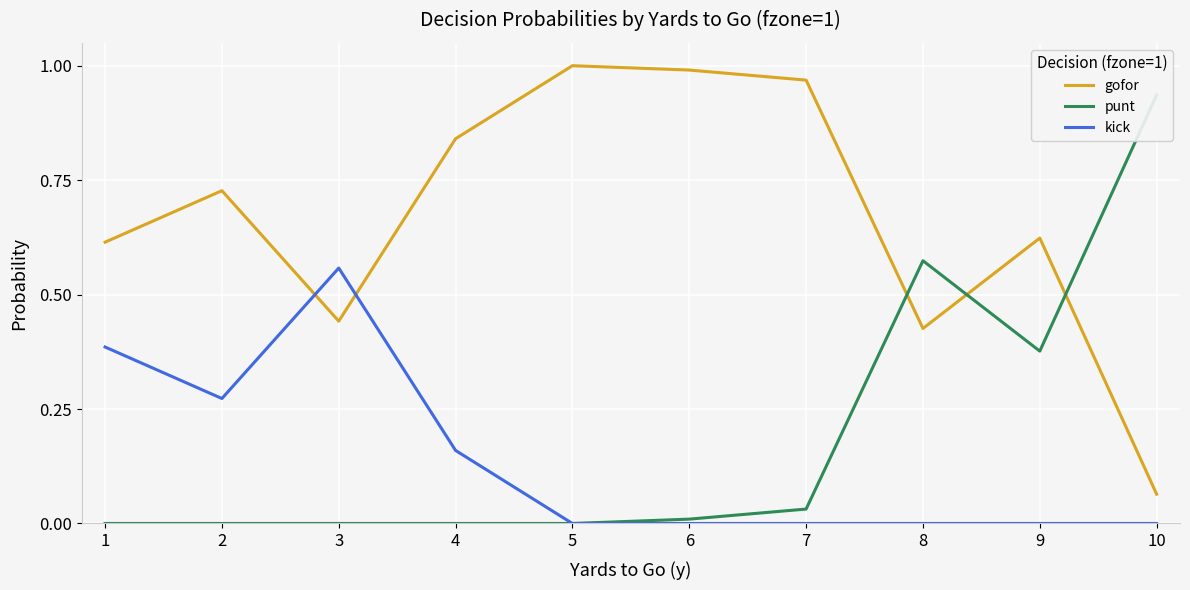

At how many categories does at least one series exceed 0?

10